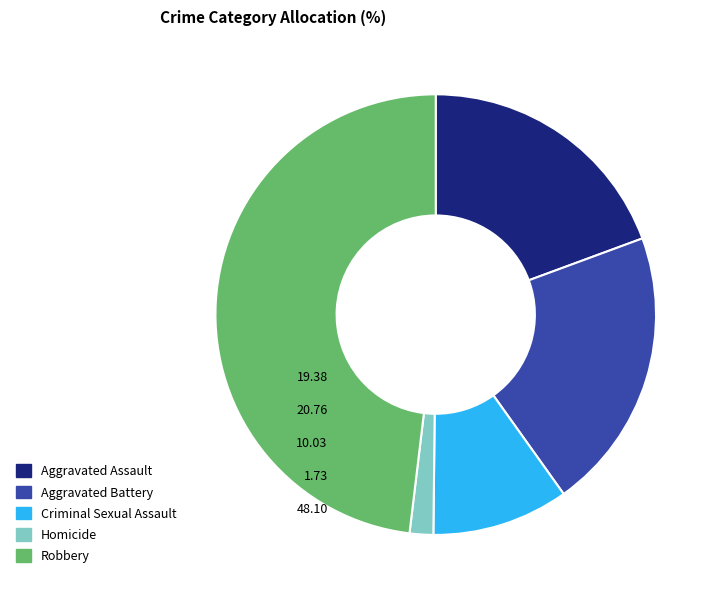

Combined, do Aggravated Battery and Homicide account for over 50%?

No